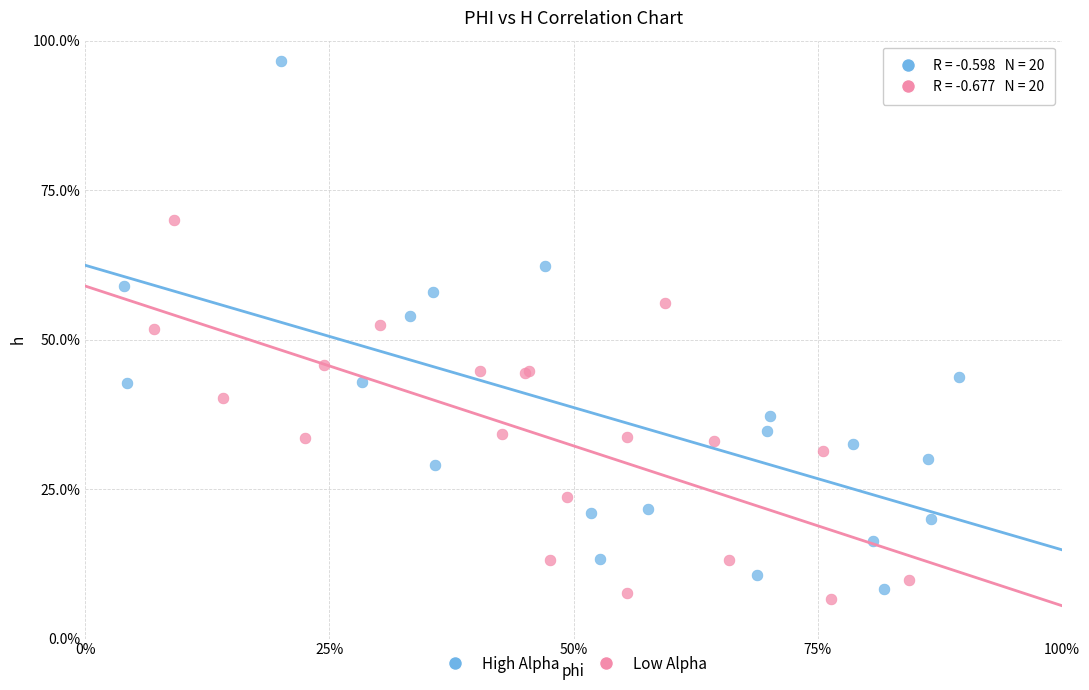

What are all the series names shown in the legend?

High Alpha, Low Alpha